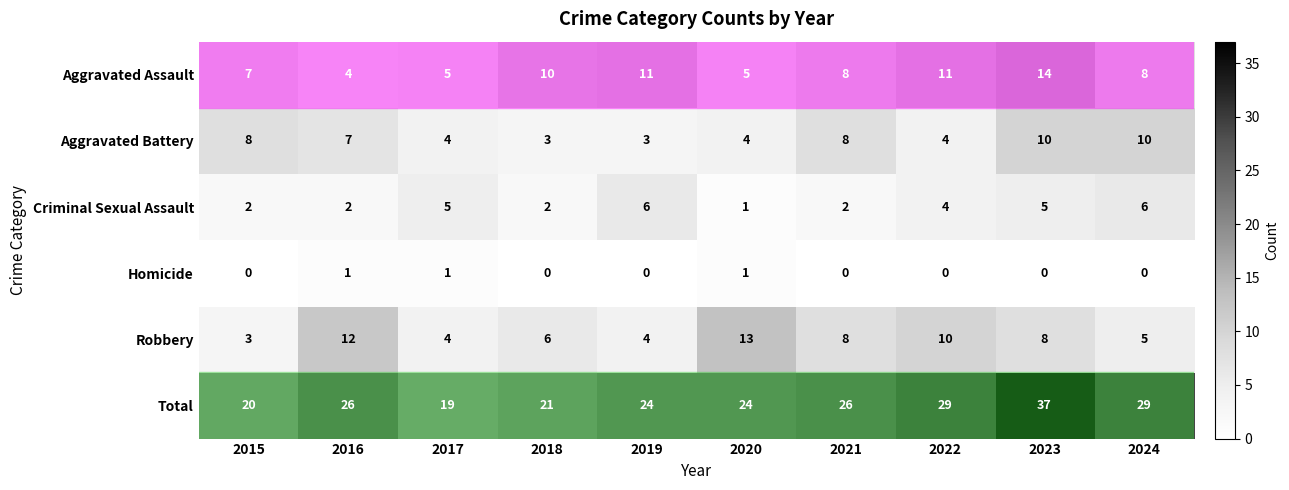

What is the total value across all series at 2016?

52